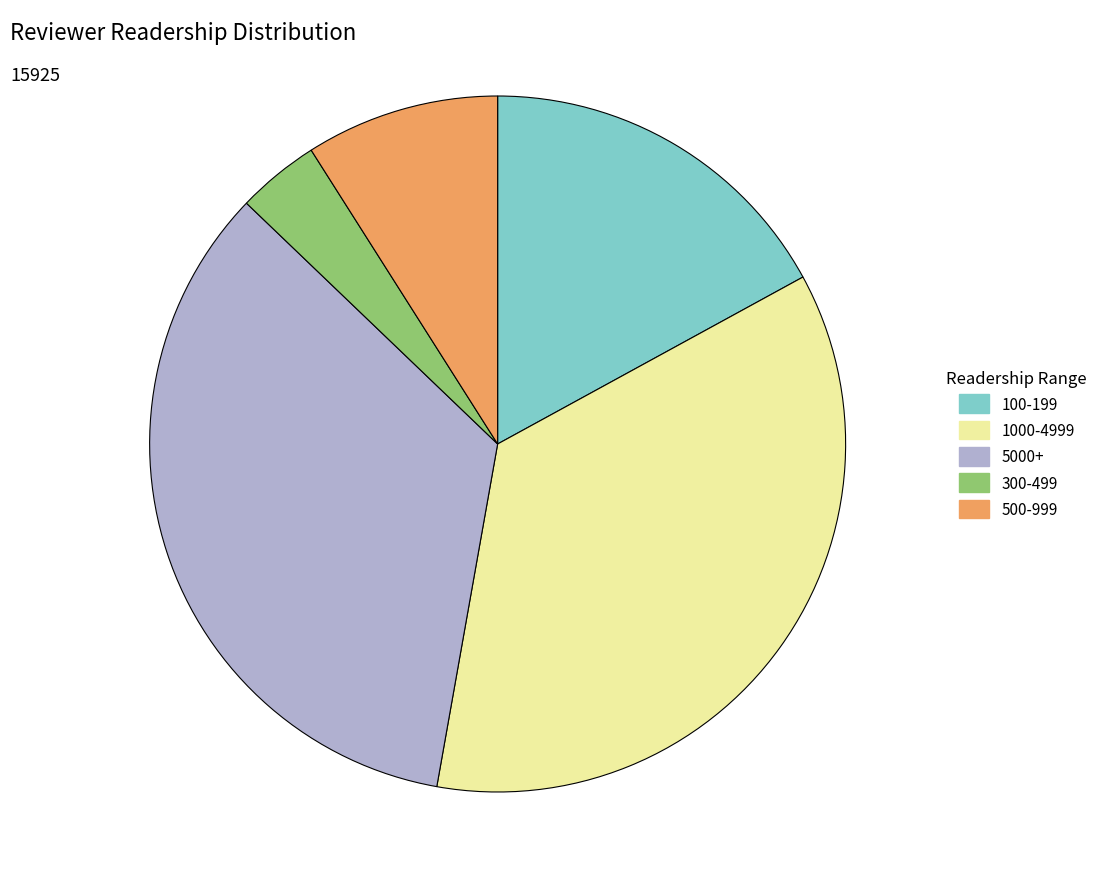

Is there any slice that represents more than half of the pie?

No